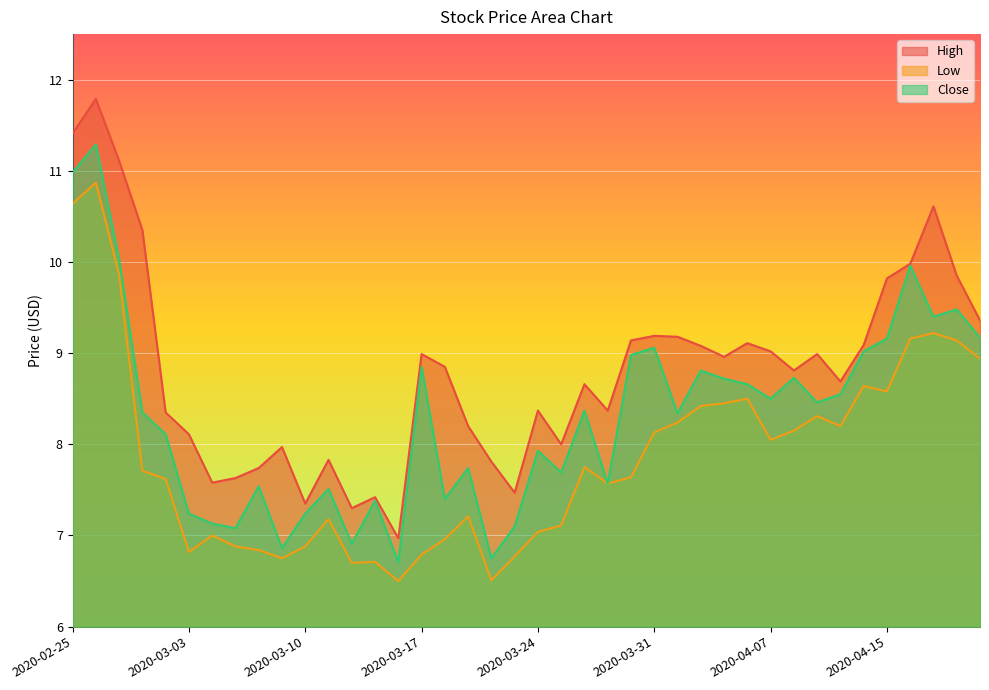

What is the sum of all Close values?

332.8